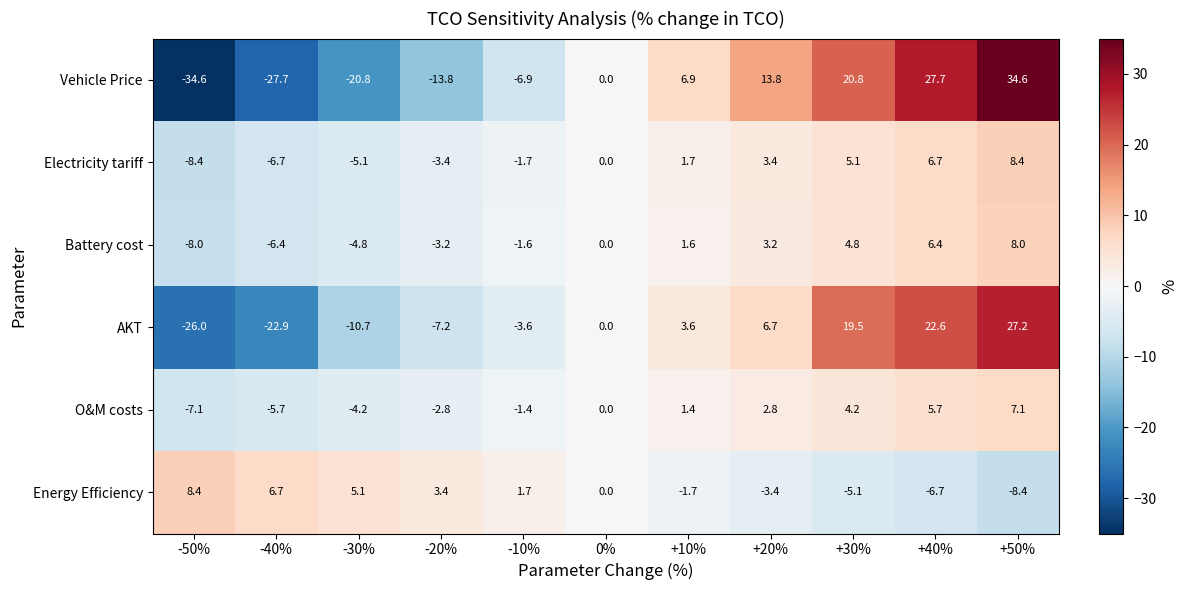

At -10%, list the series in order from smallest to largest.

Vehicle Price, AKT, Electricity tariff, Battery cost, O&M costs, Energy Efficiency